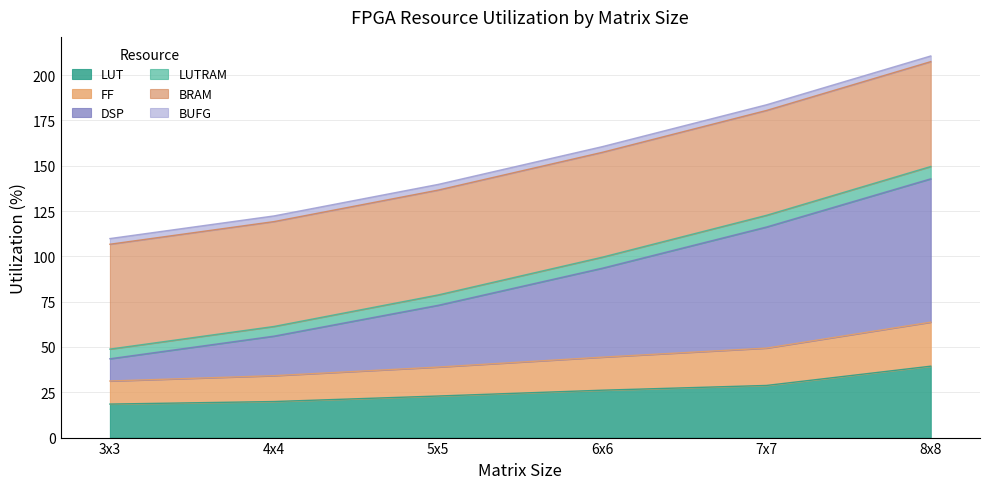

Which series has the largest range (max minus min)?

DSP